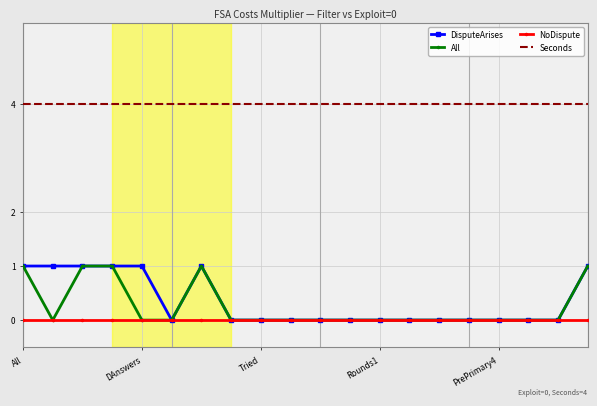

Which series has the largest total across all categories?

Seconds